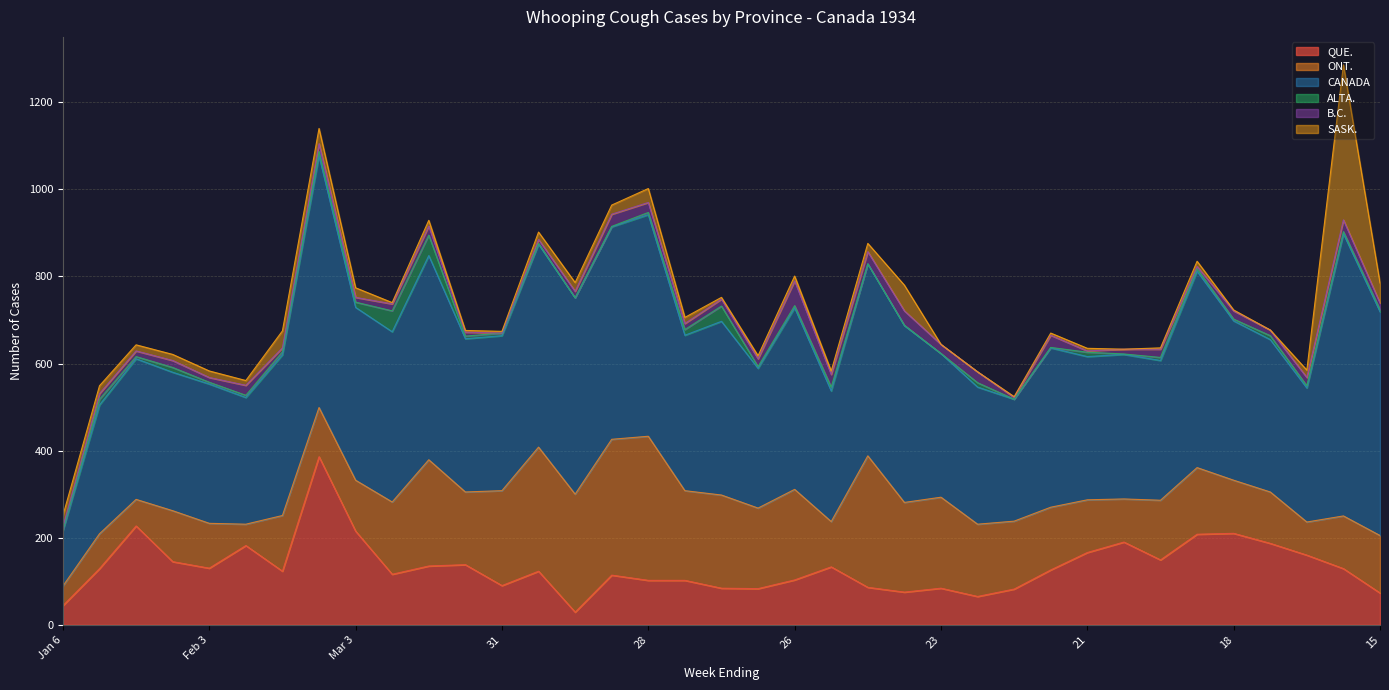

Rank the series at 9 from highest to lowest value.

CANADA, ONT., QUE., B.C., SASK., ALTA.